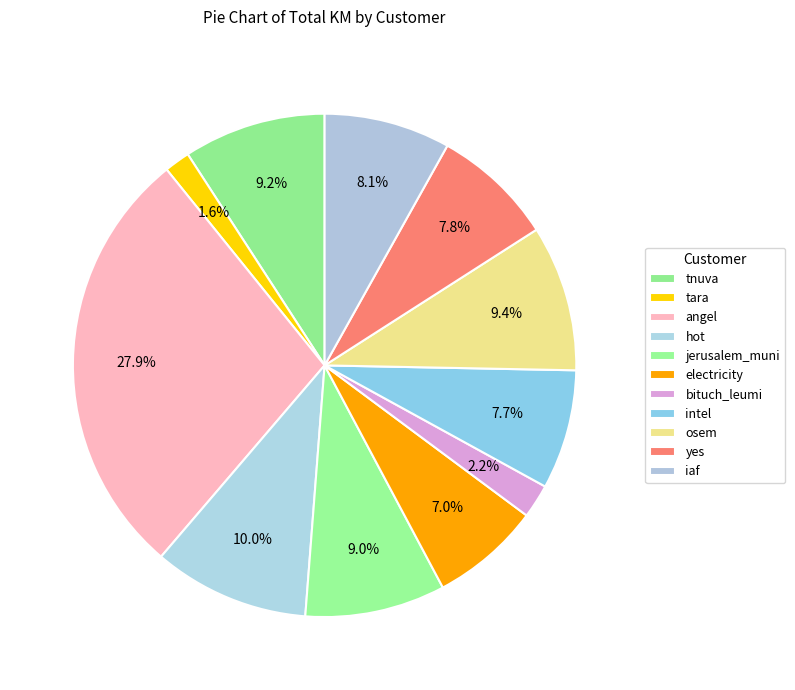

How many slices are in this pie chart?

11